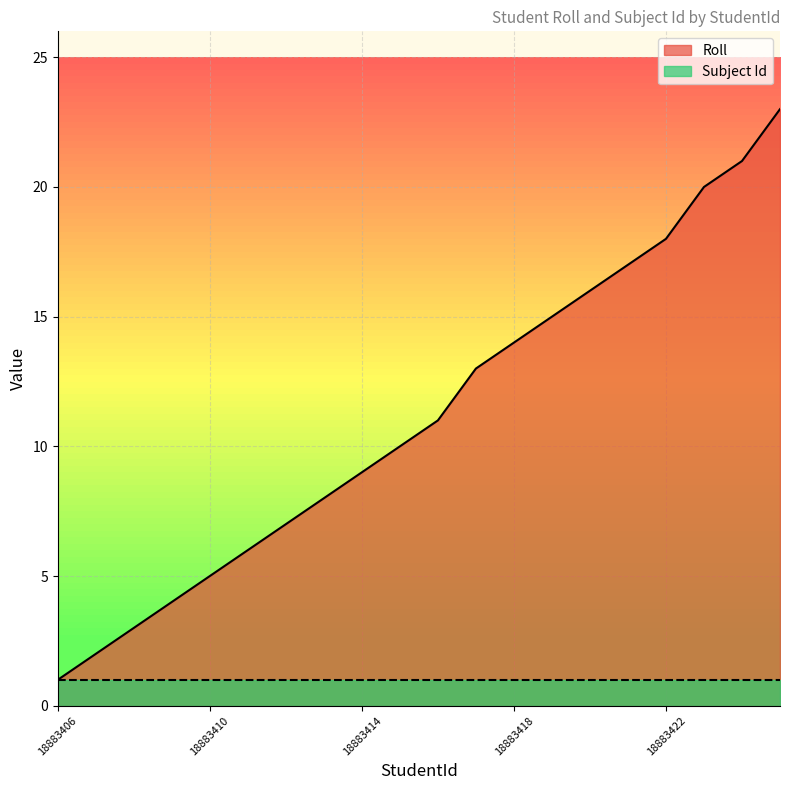

List the labels in order of value, smallest first.

18883406, 18883407, 18883408, 18883409, 18883410, 18883411, 18883412, 18883413, 18883414, 18883415, 18883416, 18883417, 18883418, 18883419, 18883420, 18883421, 18883422, 18883423, 18883424, 18883425